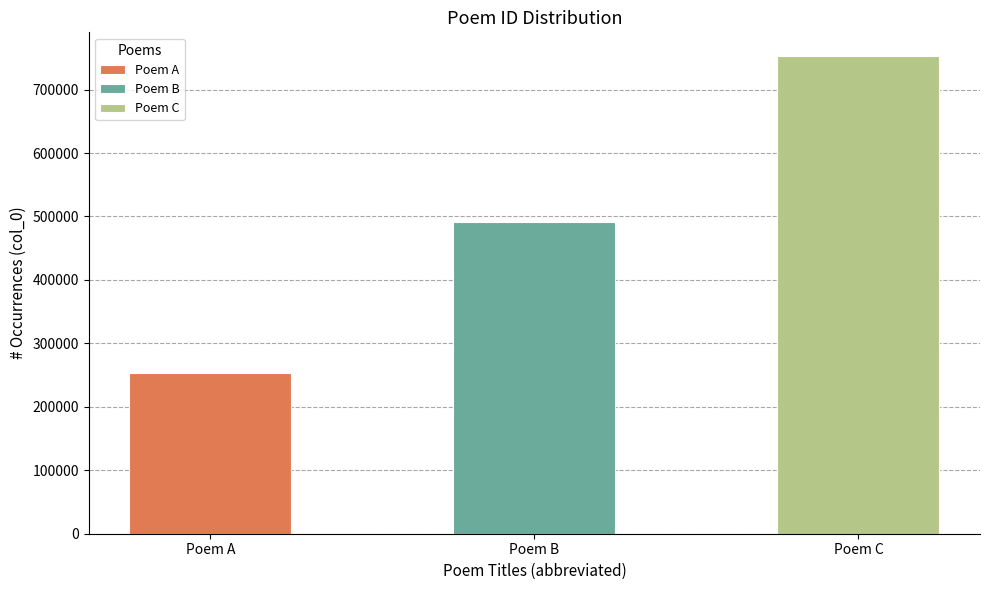

Reading left to right, extract all data points from this chart.

254031	492073	752598